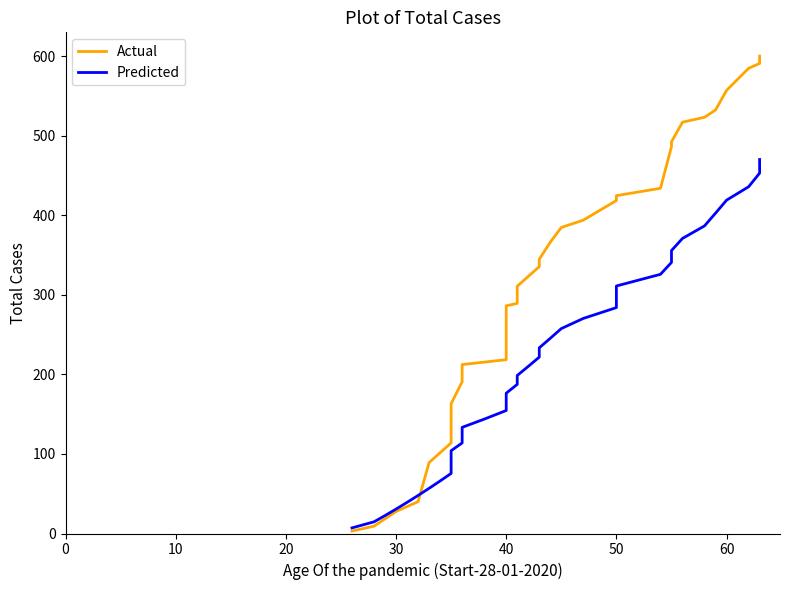

How many values in the Actual series are below 310?

20